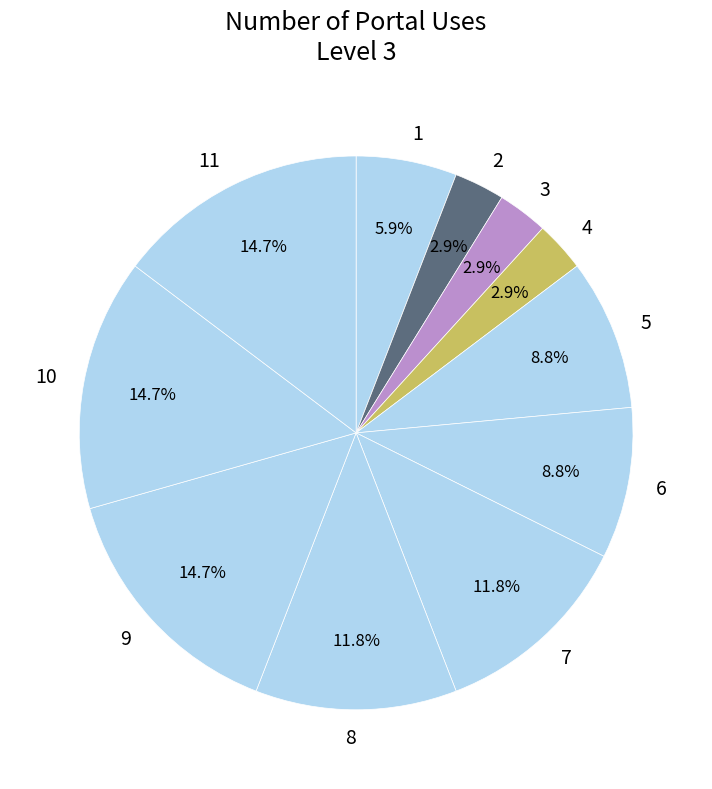

What is the ratio of the value at 1 to the value at 5?

0.7